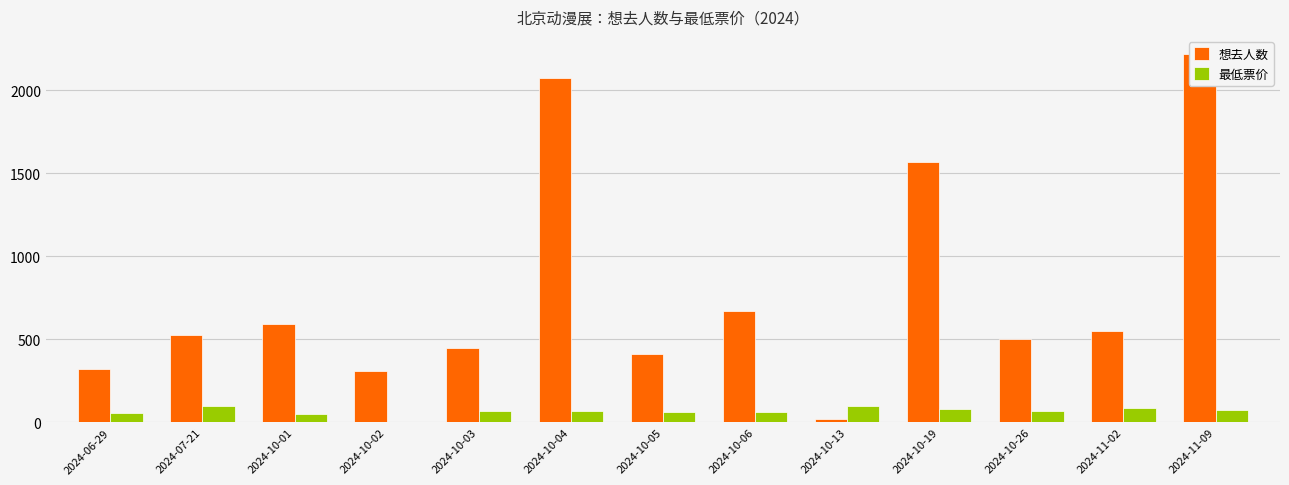

How many series are shown in this chart?

2